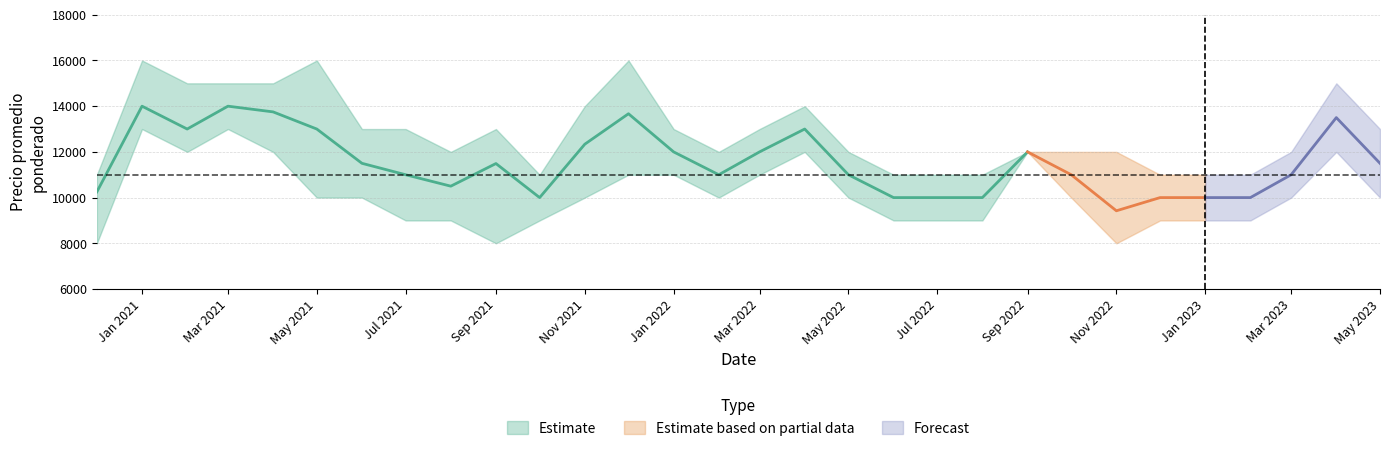

What is the minimum value shown in the chart?

8000